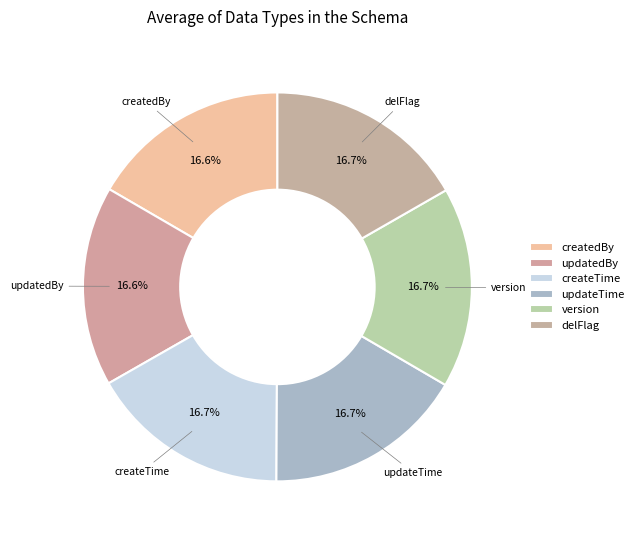

How much of the chart is everything except updatedBy?

83.4%